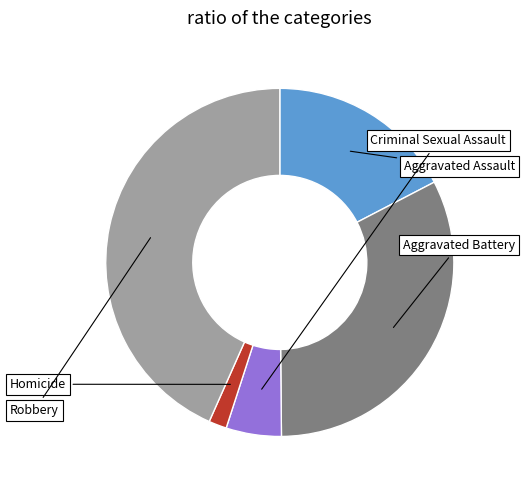

What percentage is the Aggravated Assault slice, to the nearest percent?

17%